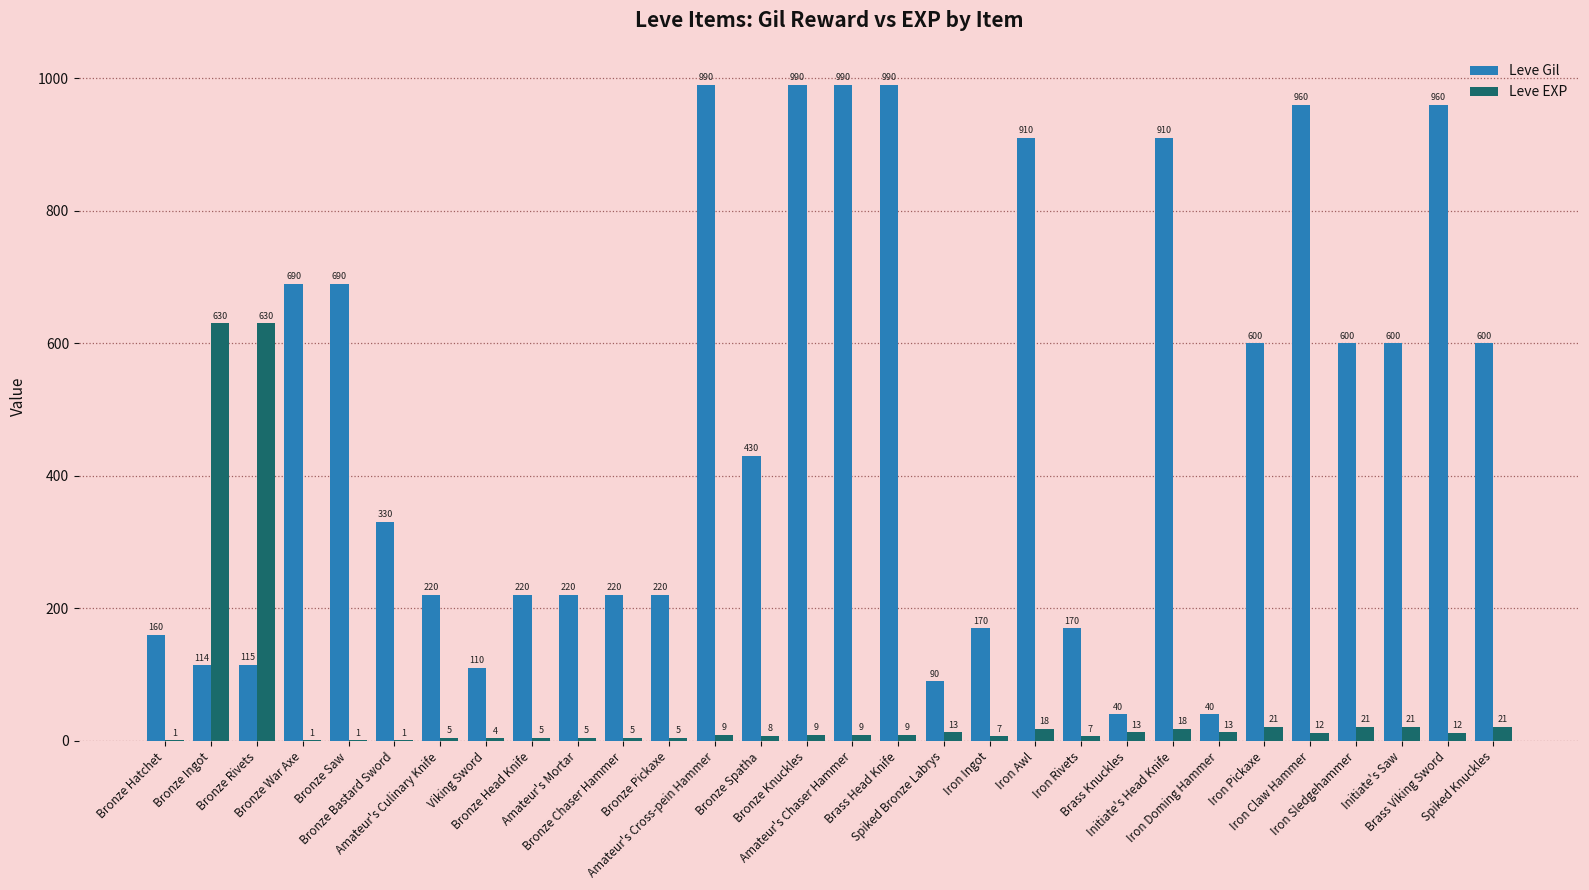

What are all the series names shown in the legend?

Leve Gil, Leve EXP